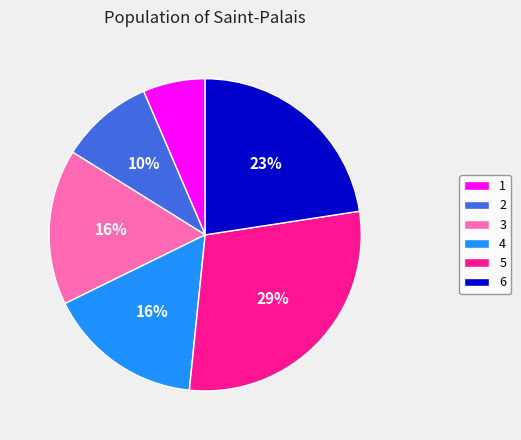

How many slices are in this pie chart?

6